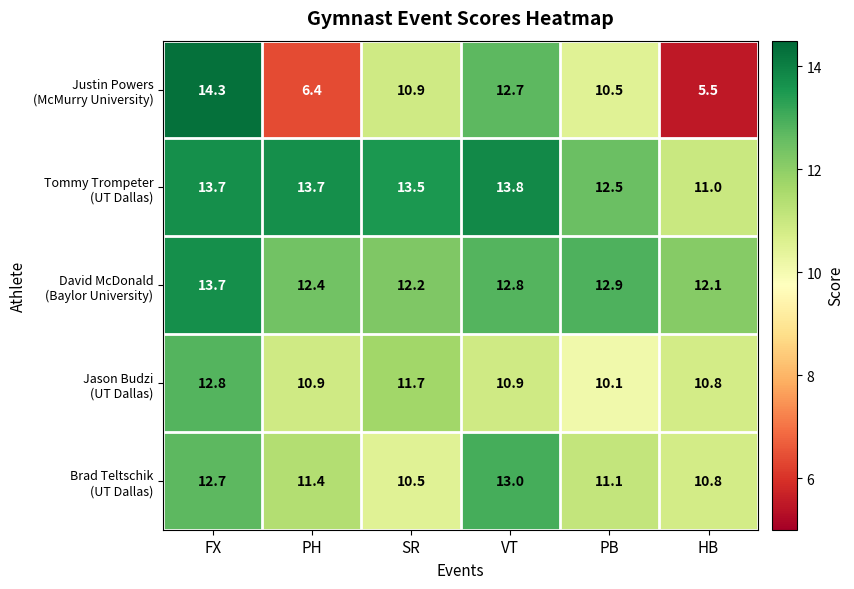

What is the greatest value displayed?

14.3